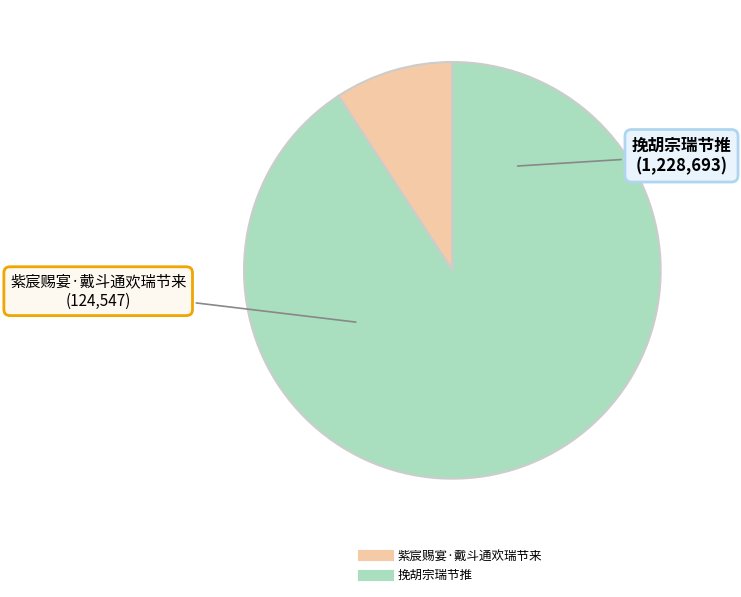

Which slice represents more than half of the pie?

挽胡宗瑞节推